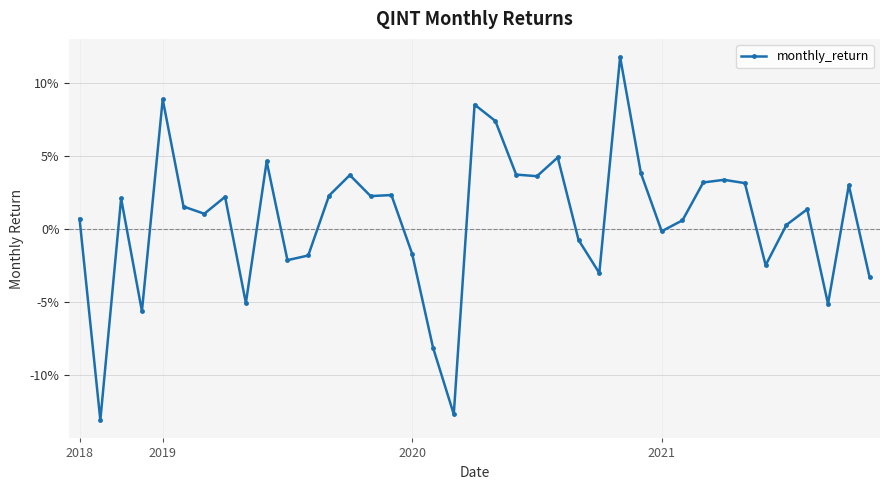

Is this an area chart (filled region under the line)?

No